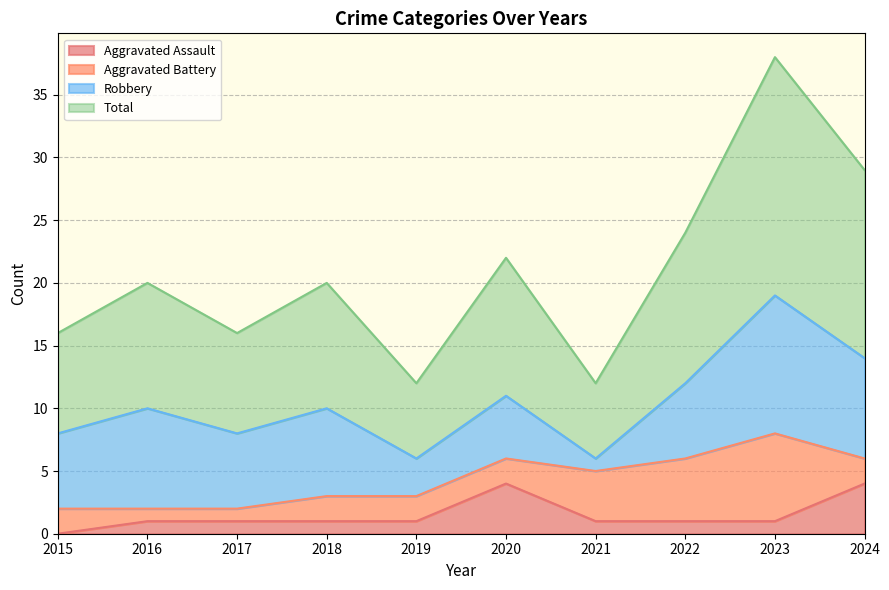

What is the maximum value for Aggravated Assault?

4